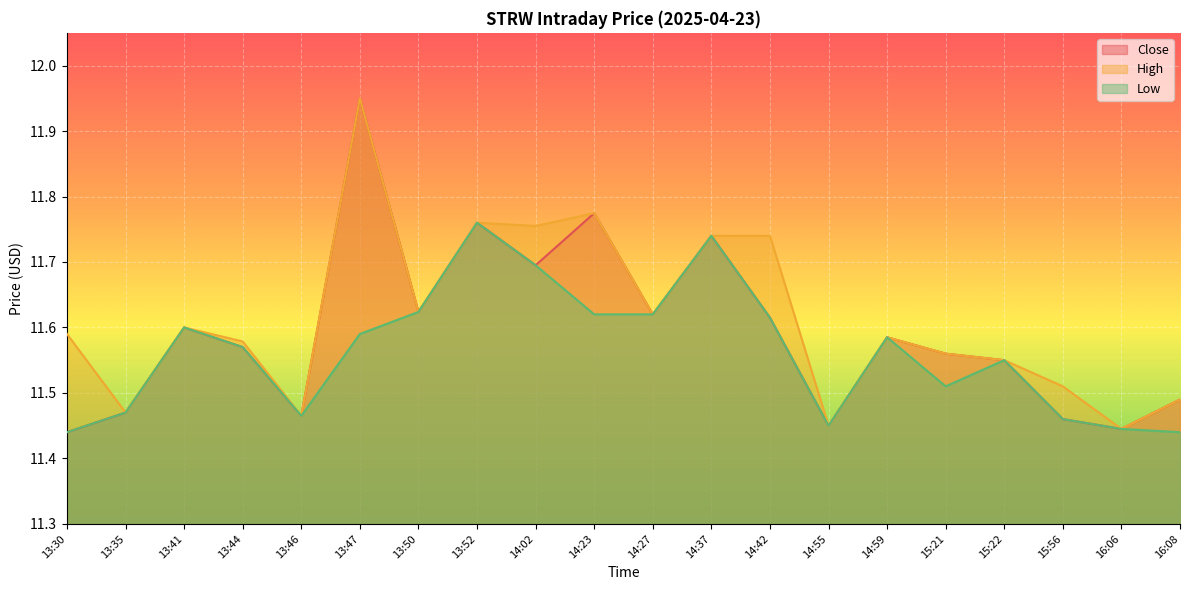

What is the sum of the Low values at 14:42 and 14:55?

23.1